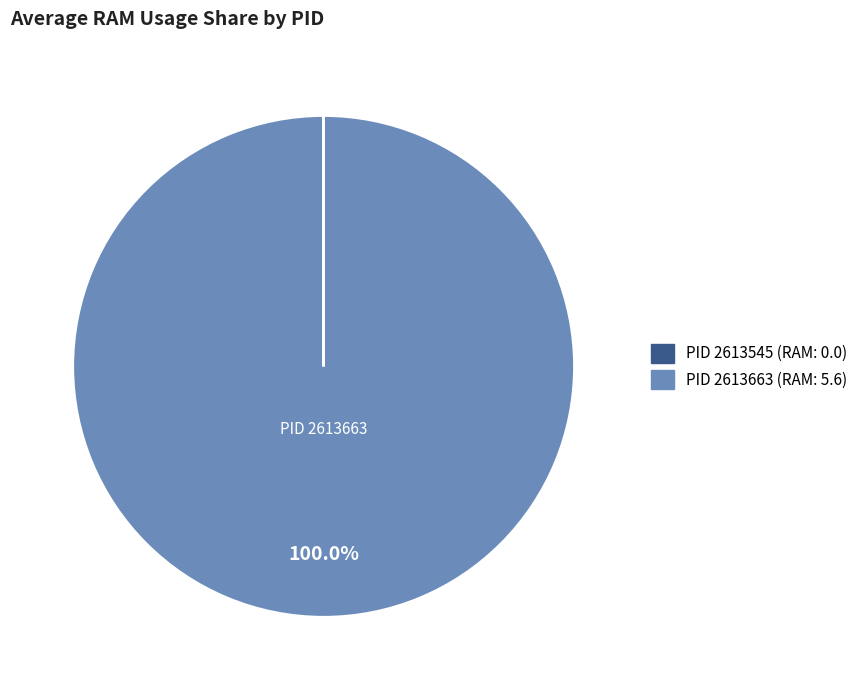

Is there a majority slice in this chart?

Yes